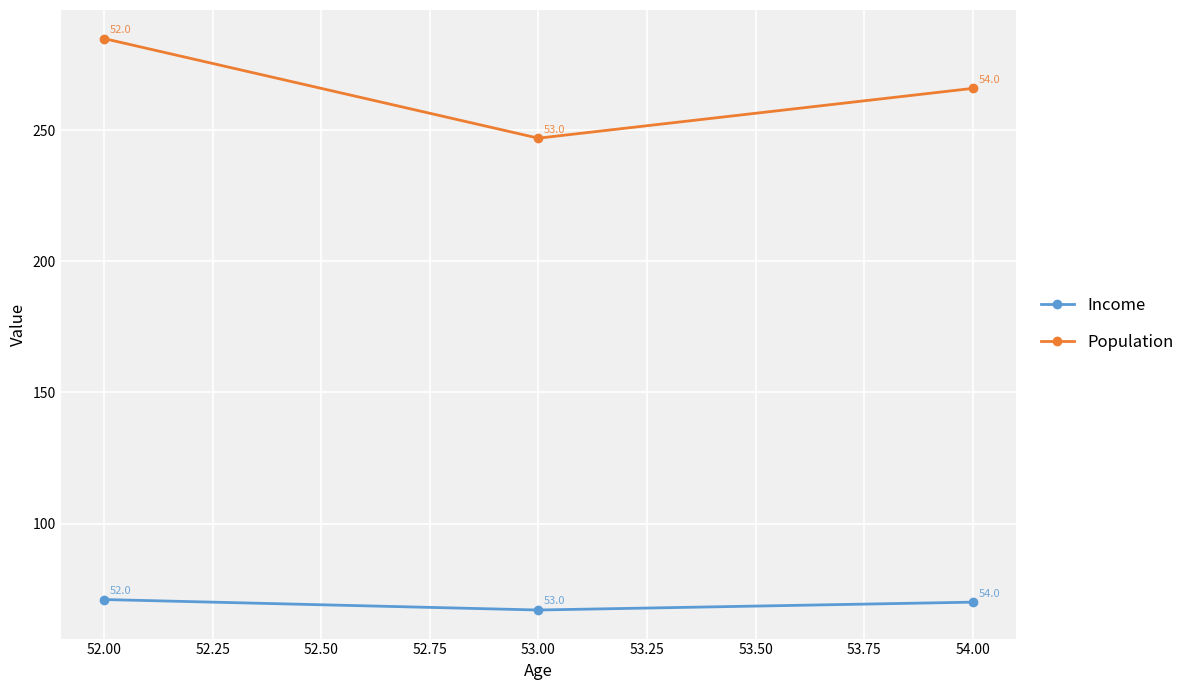

What is the sum of all Income values?

208